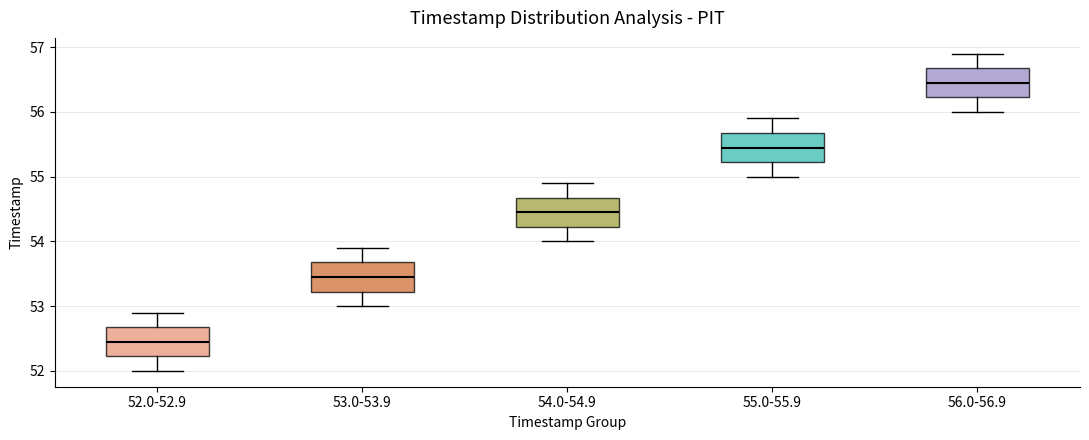

Which box's median line is the lowest?

52.0-52.9